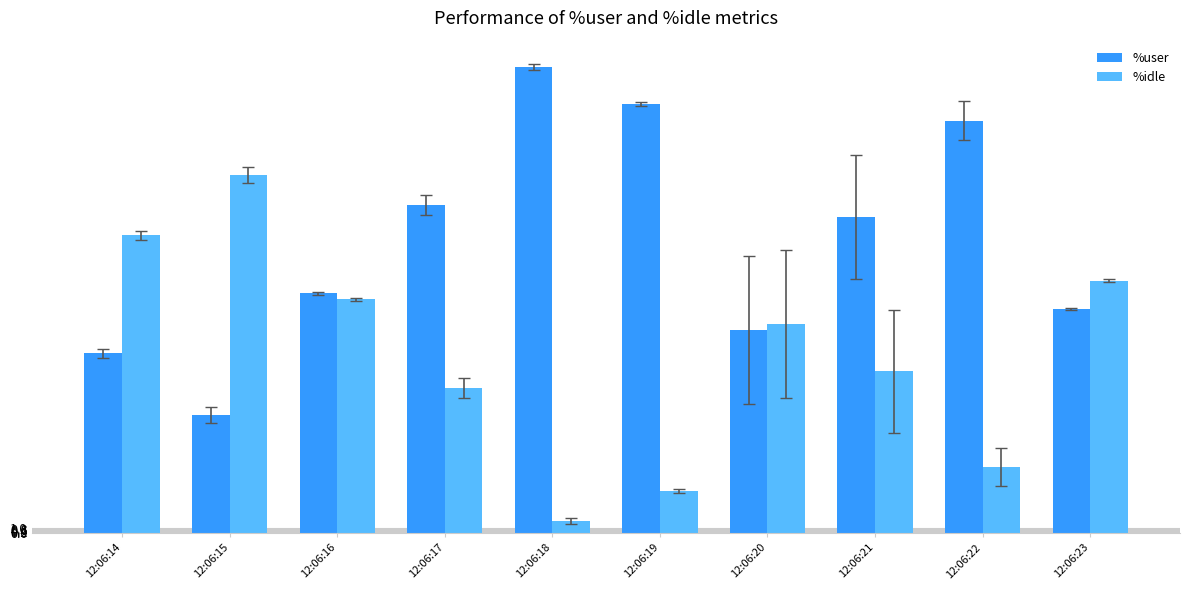

At how many categories does at least one series exceed 48?

9